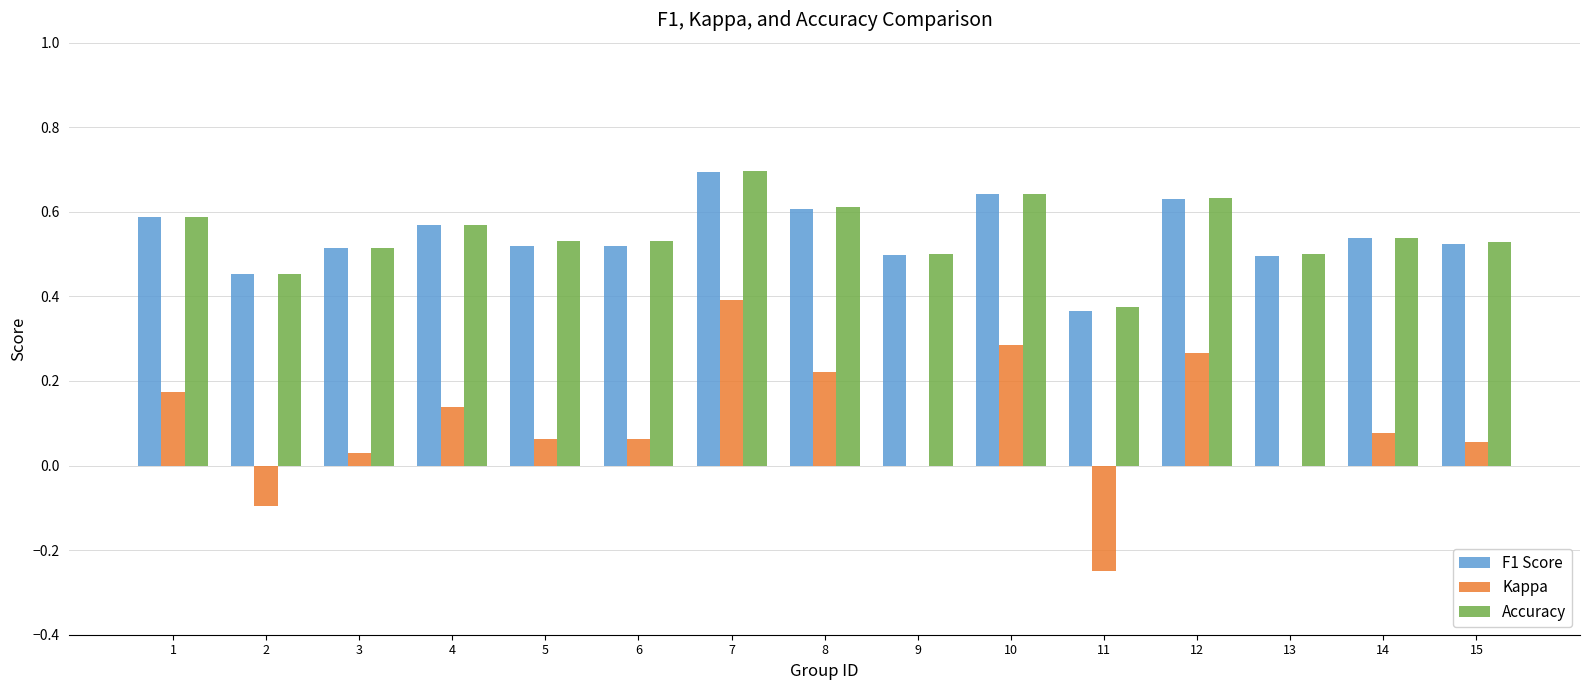

What is the sum of the Accuracy values at 4 and 9?

1.1